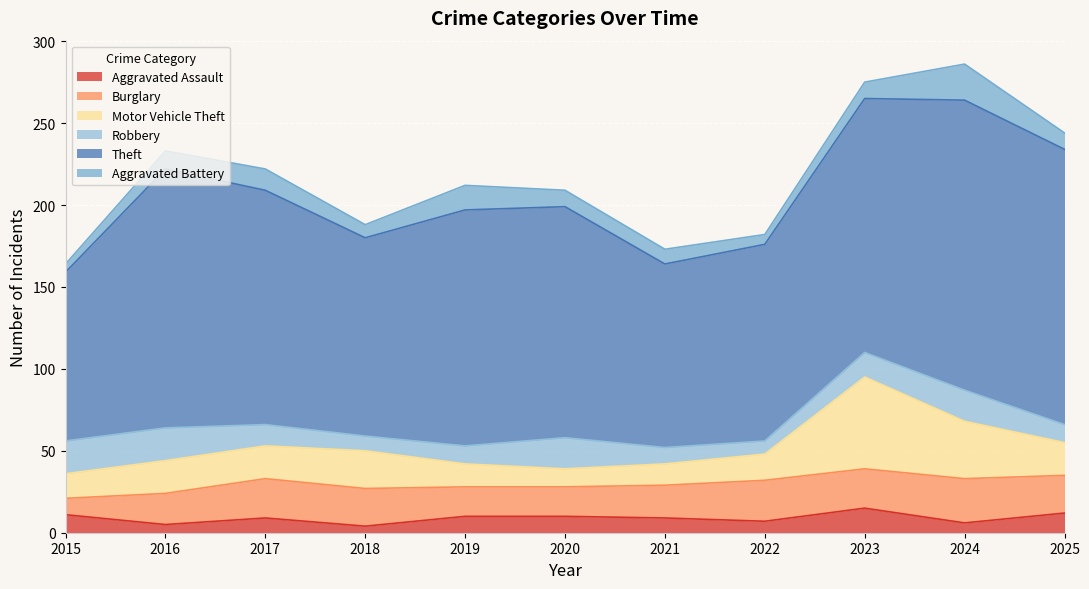

At how many categories does at least one series exceed 106?

10